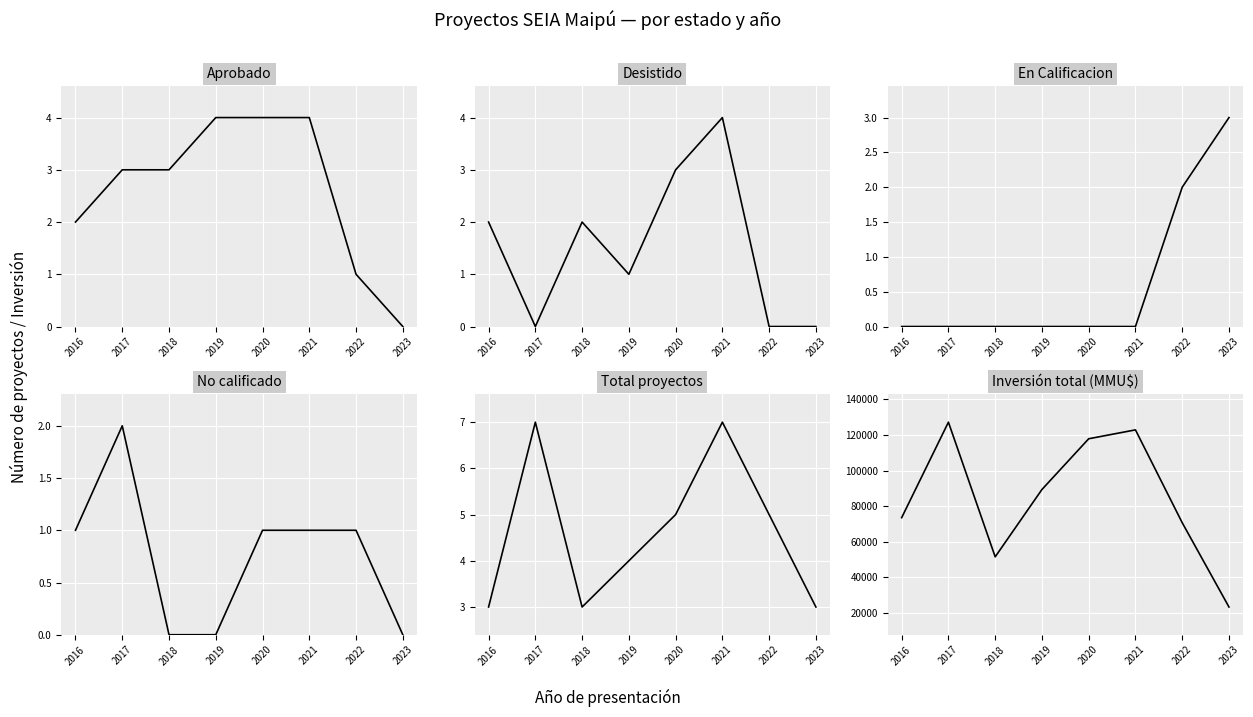

How many values in the Total proyectos series exceed 5?

2